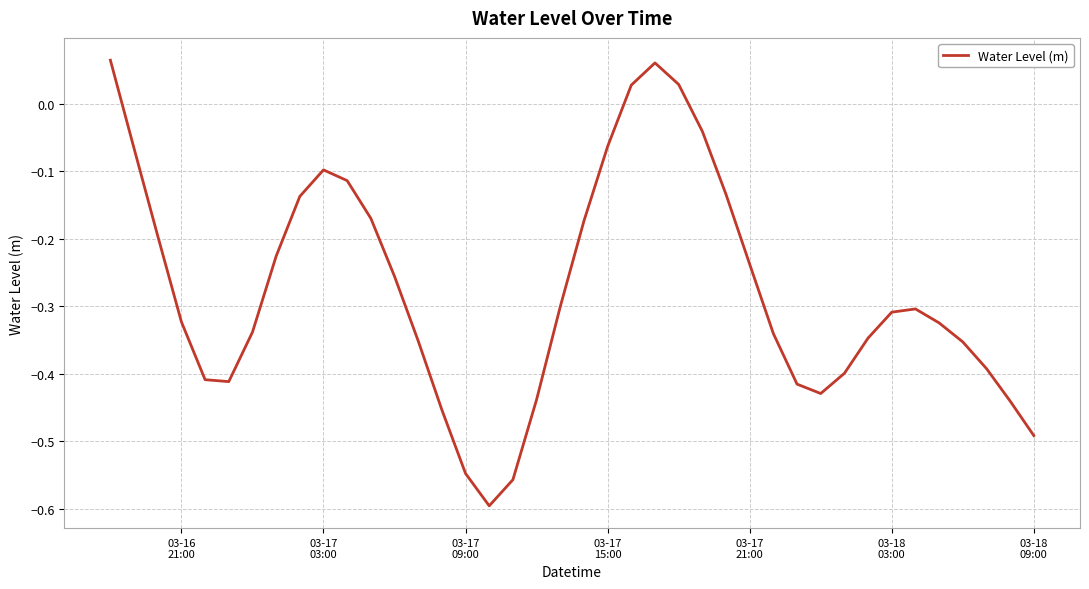

At which category does the data reach its first local peak?

03-17
03:00